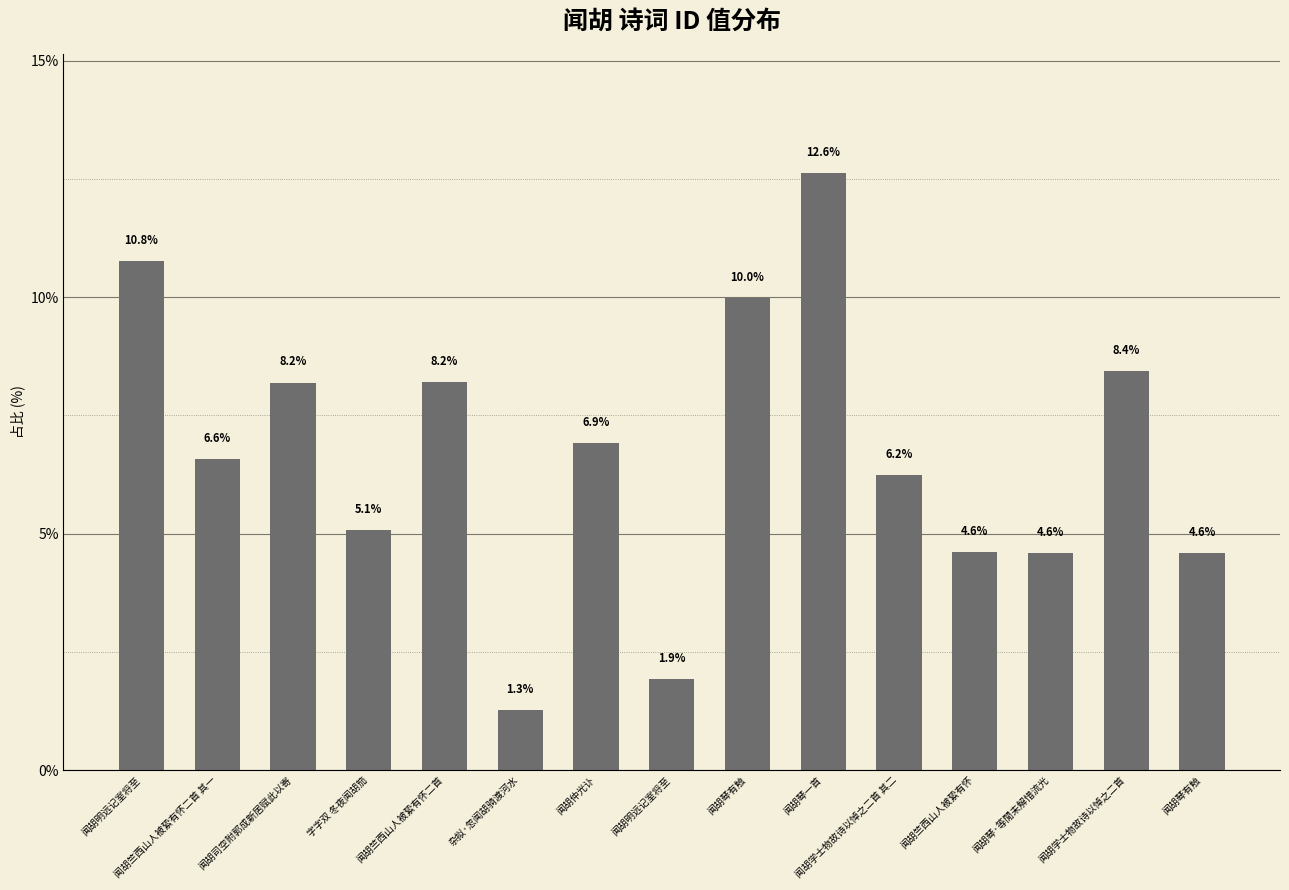

Between 闻胡明远记室将至 and 闻胡竺西山人被絷有怀二首 其一, which is larger?

闻胡竺西山人被絷有怀二首 其一